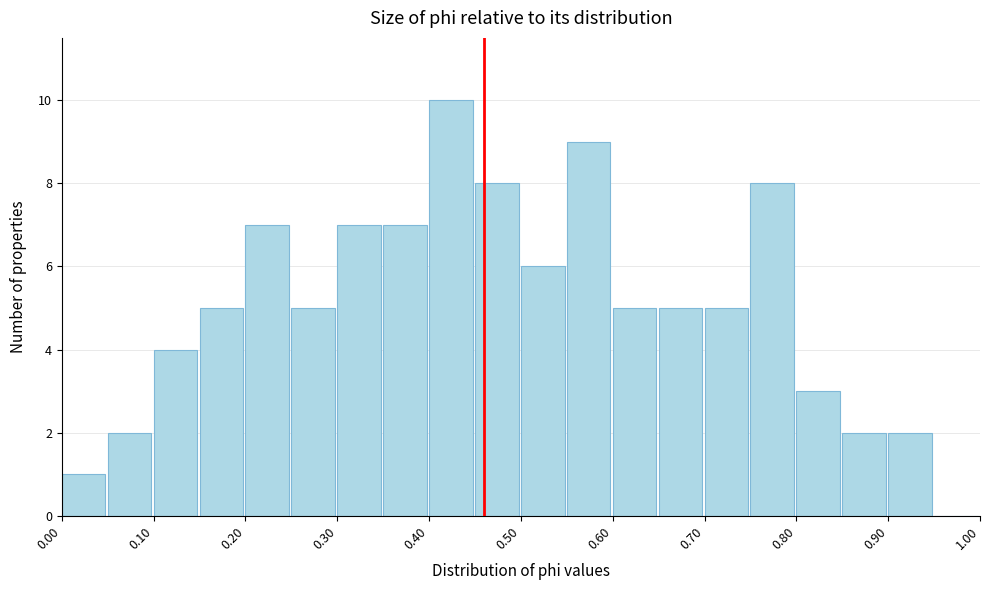

Which range on the x-axis has the tallest bar?

0.40 to 0.45